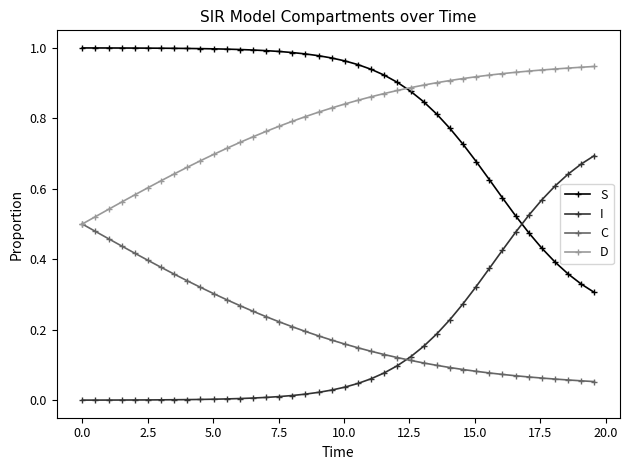

How many intersections are there between S and I?

1